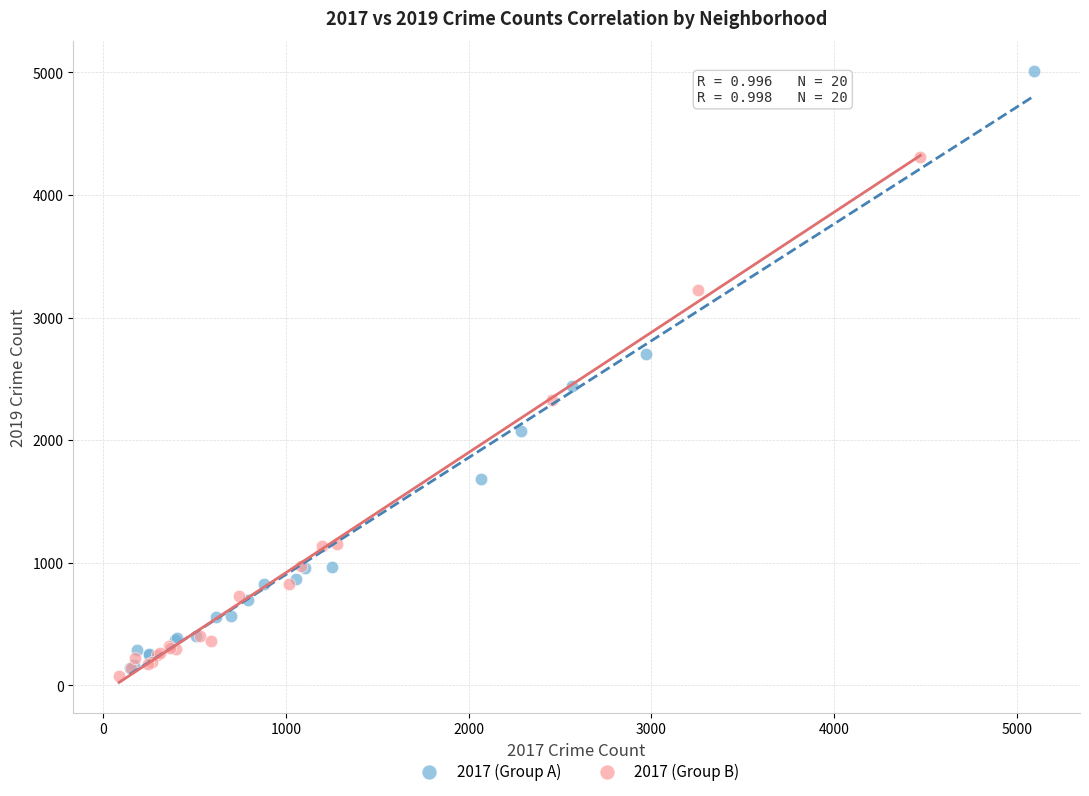

Which series has the widest spread of Y values?

2017 (Group A)